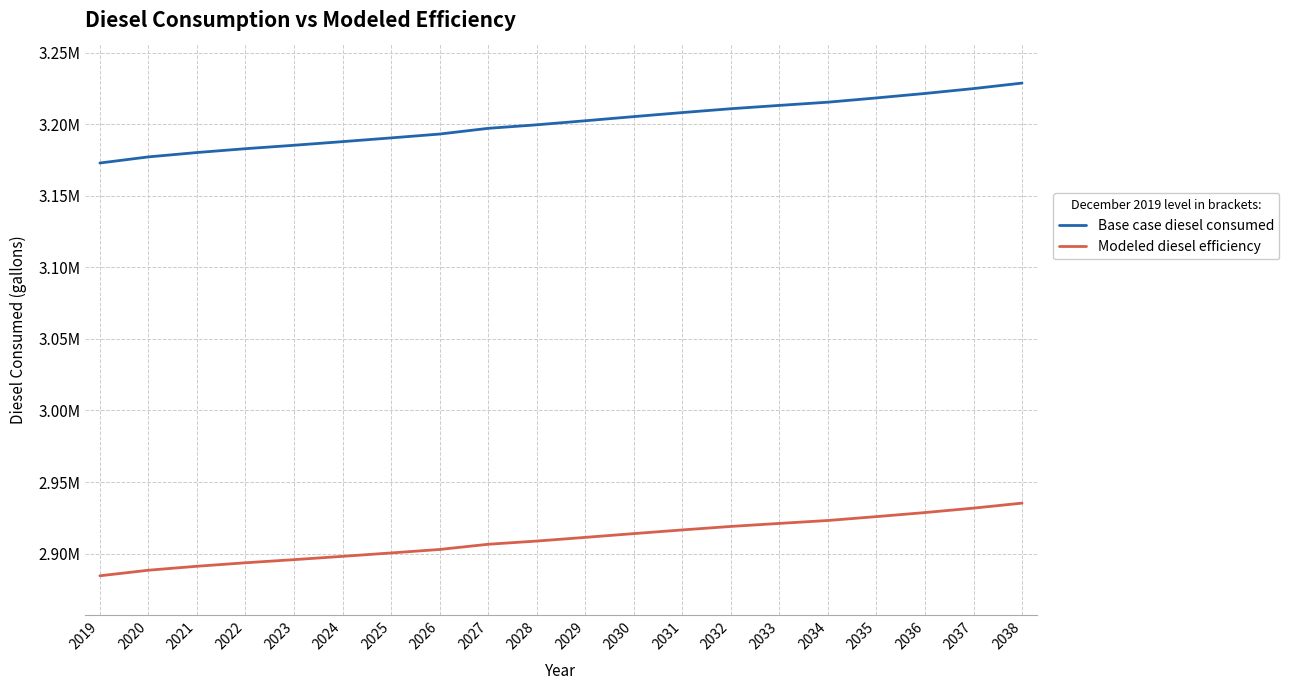

Does the chart have visible grid lines?

Yes